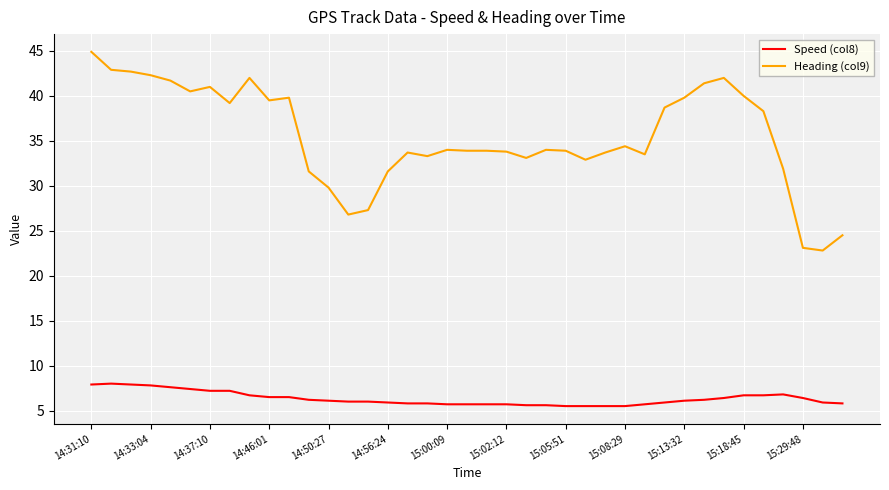

What are all the series names shown in the legend?

Speed (col8), Heading (col9)